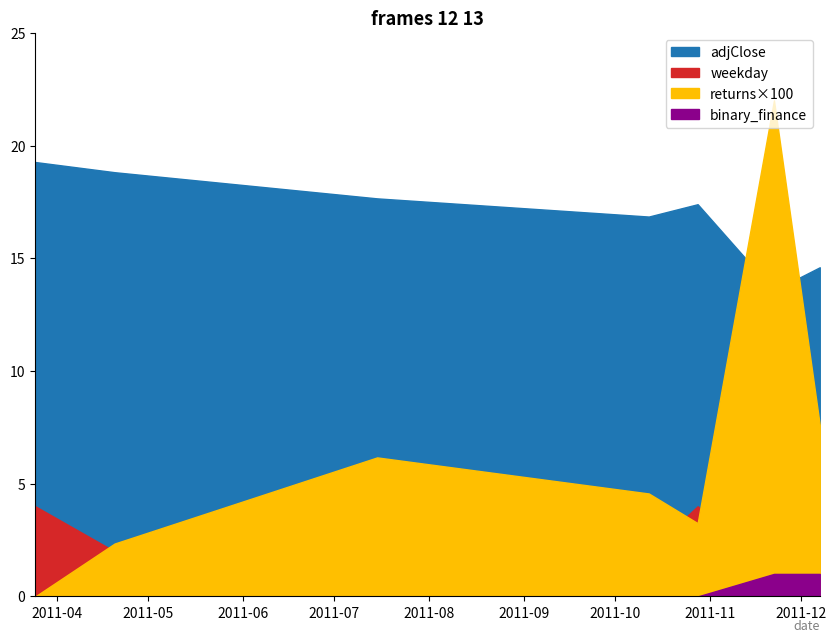

Is the value of weekday at 2011-04-20 greater than the value of adjClose at 2011-03-25?

No